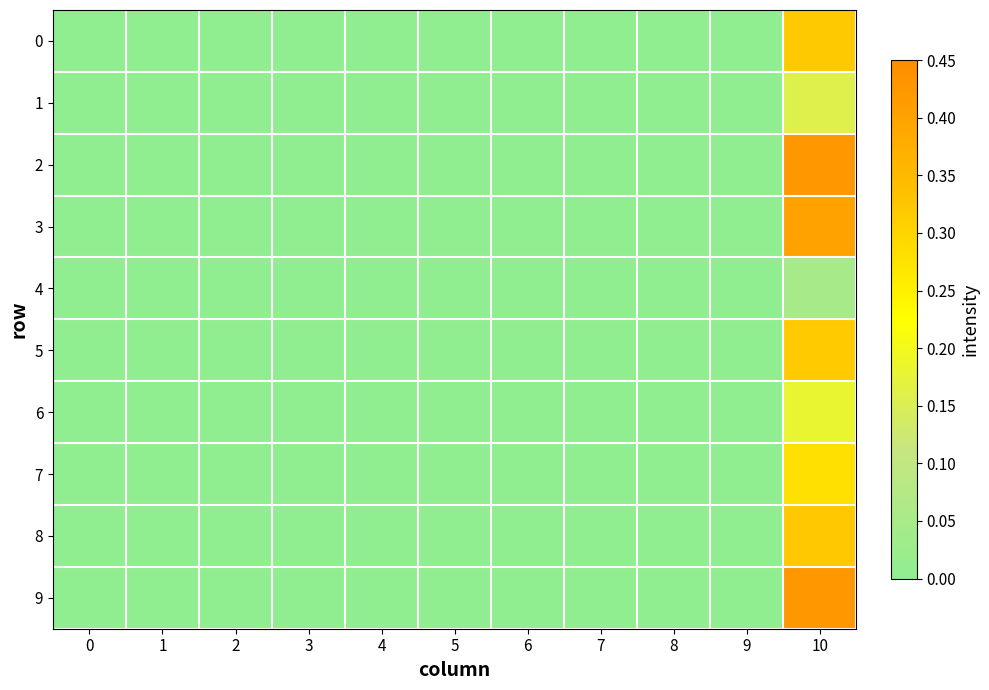

Reading left to right, list all the values displayed in this chart.

0: 0=0.0	1=0.0	2=0.0	3=0.0	4=0.0	5=0.0	6=0.0	7=0.0	8=0.0	9=0.0	10=0.3
1: 0=0.0	1=0.0	2=0.0	3=0.0	4=0.0	5=0.0	6=0.0	7=0.0	8=0.0	9=0.0	10=0.2
2: 0=0.0	1=0.0	2=0.0	3=0.0	4=0.0	5=0.0	6=0.0	7=0.0	8=0.0	9=0.0	10=0.4
3: 0=0.0	1=0.0	2=0.0	3=0.0	4=0.0	5=0.0	6=0.0	7=0.0	8=0.0	9=0.0	10=0.4
4: 0=0.0	1=0.0	2=0.0	3=0.0	4=0.0	5=0.0	6=0.0	7=0.0	8=0.0	9=0.0	10=0.0
5: 0=0.0	1=0.0	2=0.0	3=0.0	4=0.0	5=0.0	6=0.0	7=0.0	8=0.0	9=0.0	10=0.3
6: 0=0.0	1=0.0	2=0.0	3=0.0	4=0.0	5=0.0	6=0.0	7=0.0	8=0.0	9=0.0	10=0.2
7: 0=0.0	1=0.0	2=0.0	3=0.0	4=0.0	5=0.0	6=0.0	7=0.0	8=0.0	9=0.0	10=0.3
8: 0=0.0	1=0.0	2=0.0	3=0.0	4=0.0	5=0.0	6=0.0	7=0.0	8=0.0	9=0.0	10=0.3
9: 0=0.0	1=0.0	2=0.0	3=0.0	4=0.0	5=0.0	6=0.0	7=0.0	8=0.0	9=0.0	10=0.4